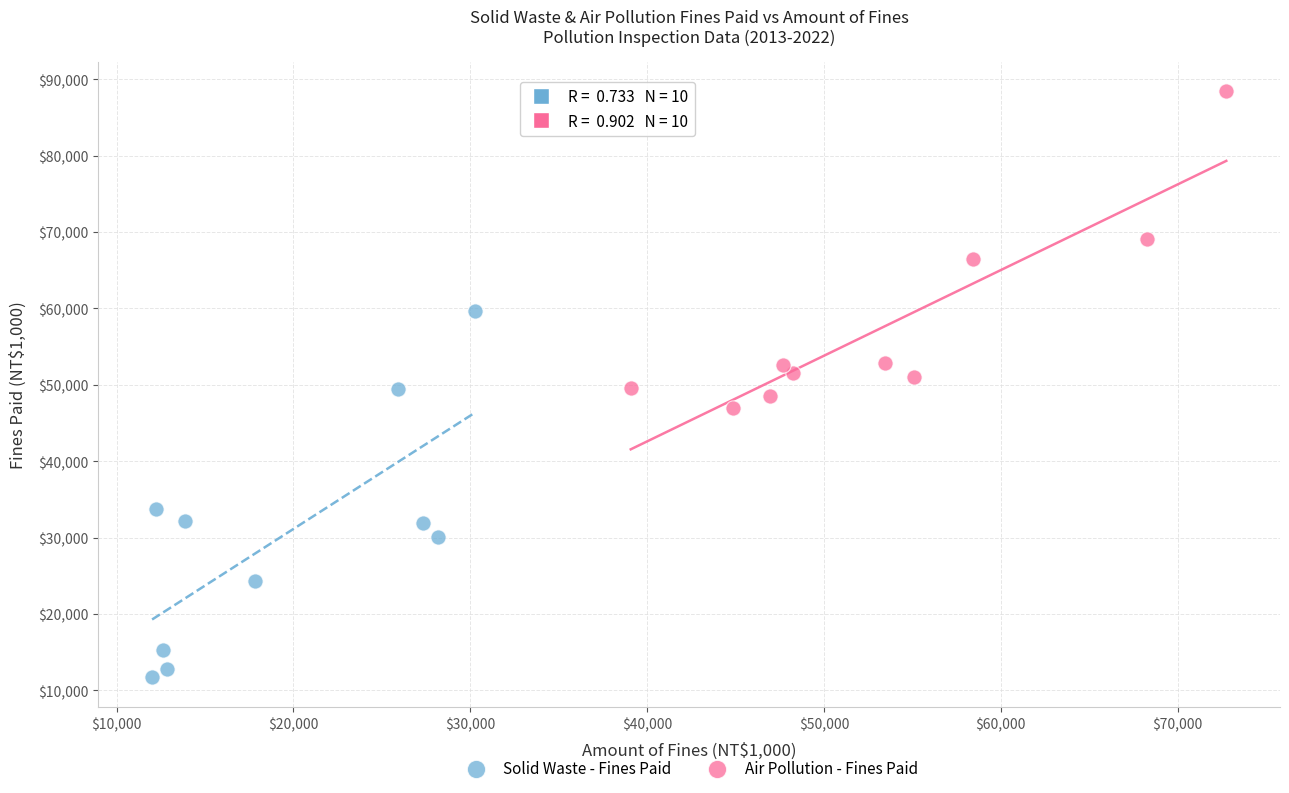

Which series has the widest spread of Y values?

Solid Waste - Fines Paid